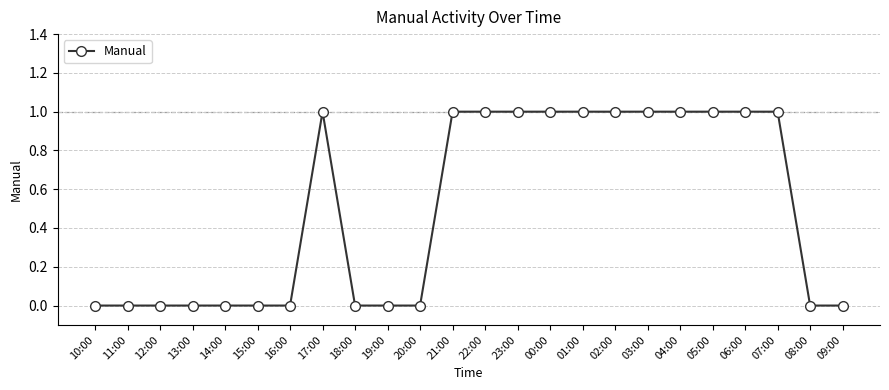

What is the sum of all values?

12